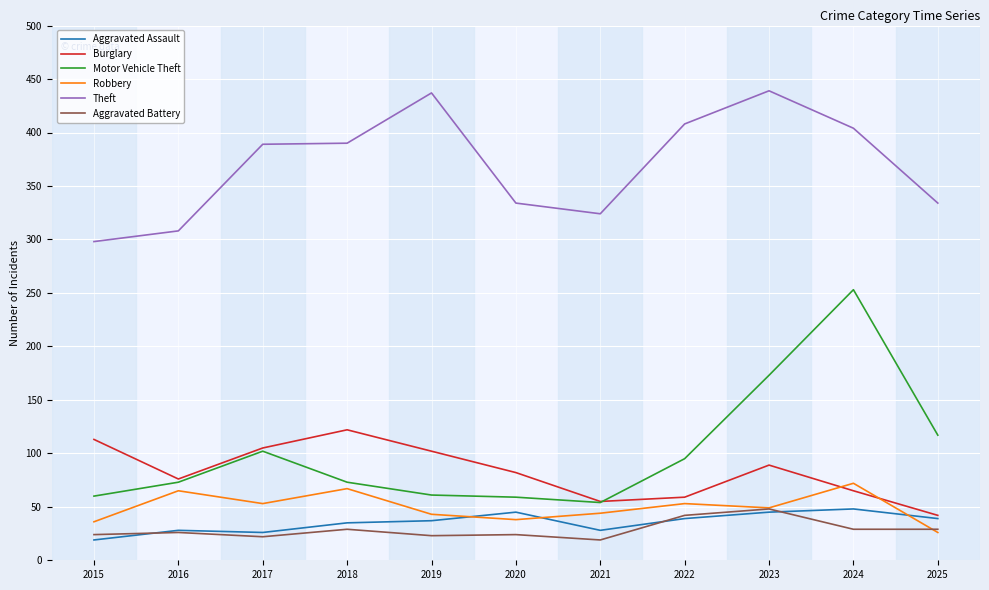

Where is Theft nearest to the value 368?

2017